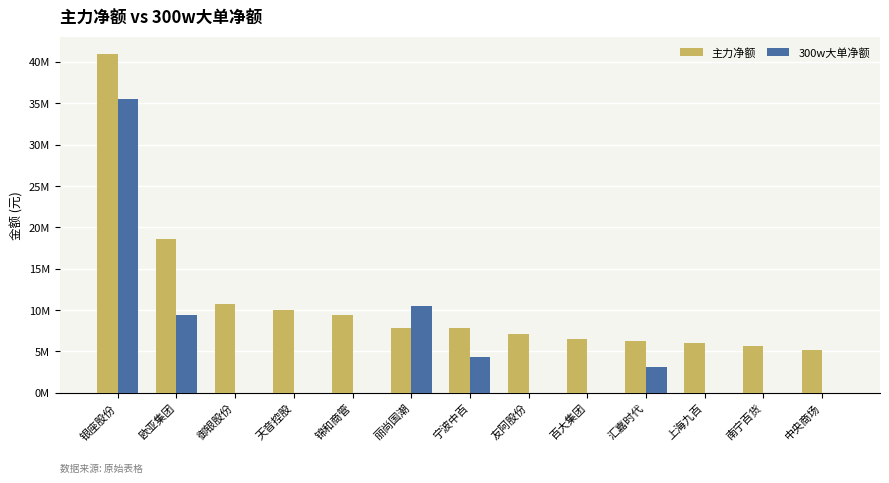

Are the bars grouped side by side (vs. stacked)?

Yes